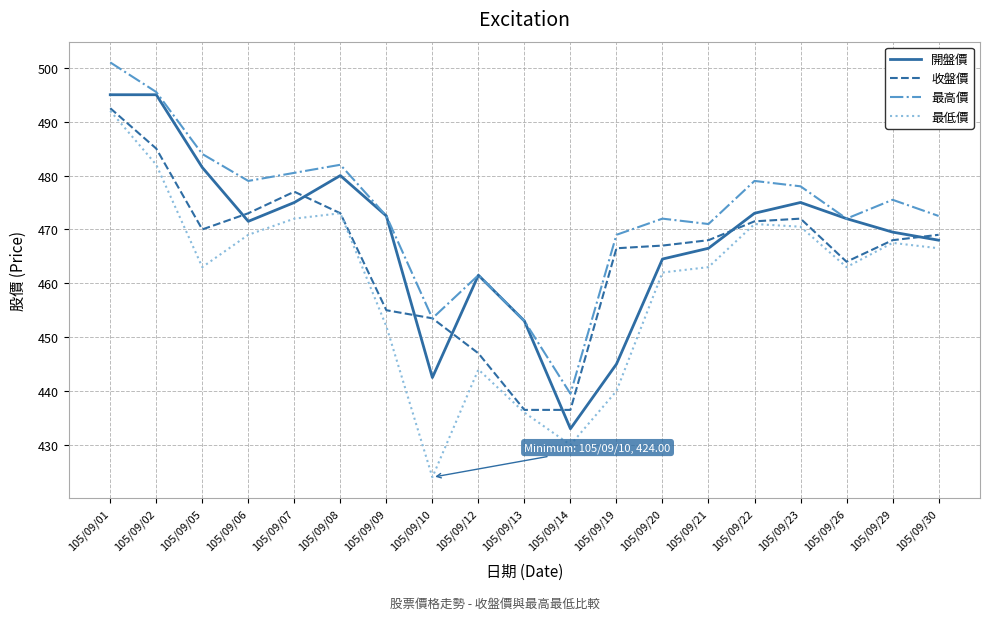

Read the 最高價 value at 105/09/06.

479.0